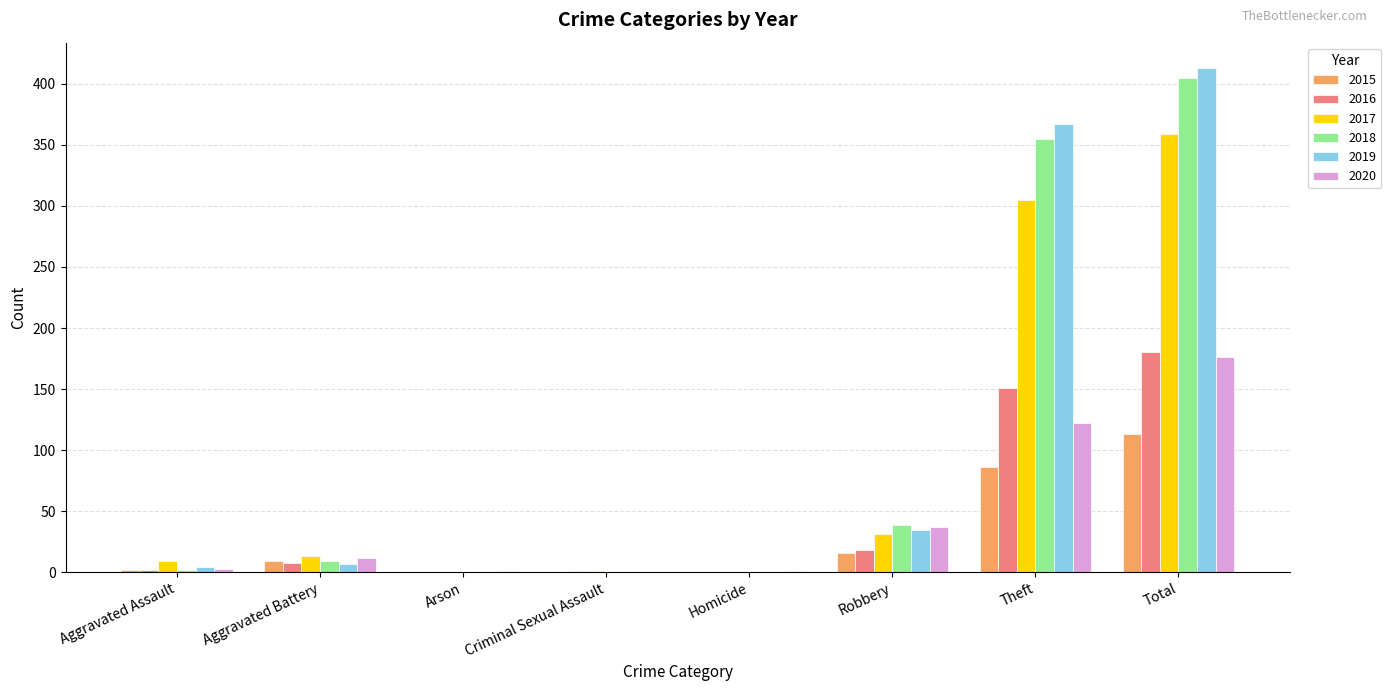

Does the chart contain stacked bars?

No